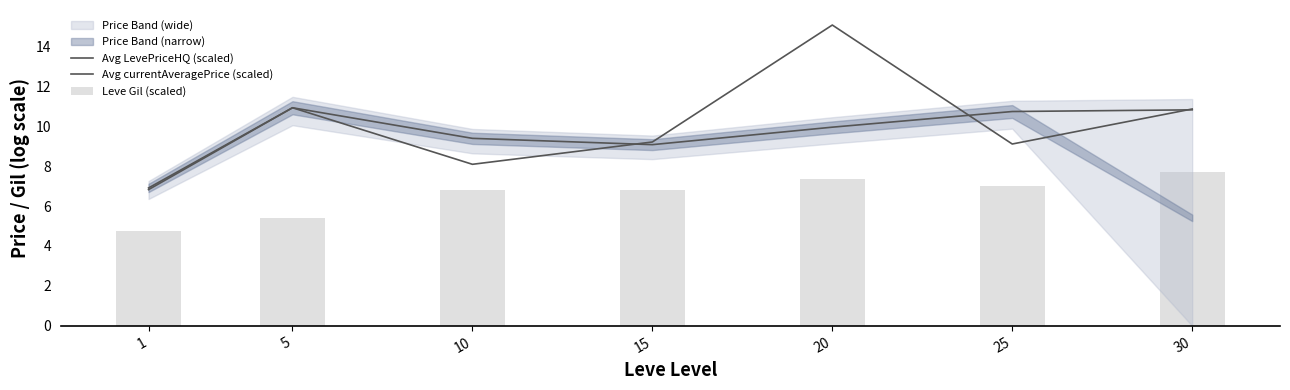

Between 15 and 30, which is larger?

30